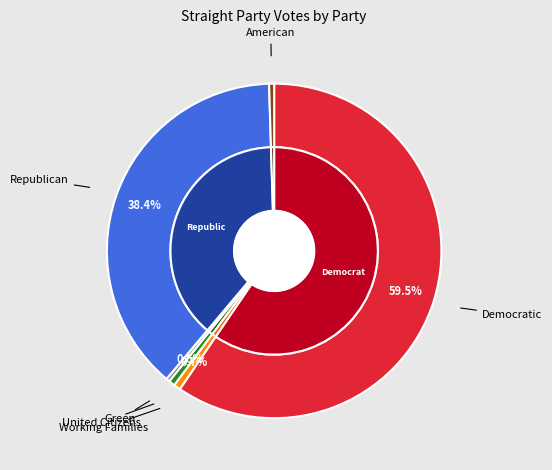

What percentage is the total_votes slice, to the nearest percent?

60%